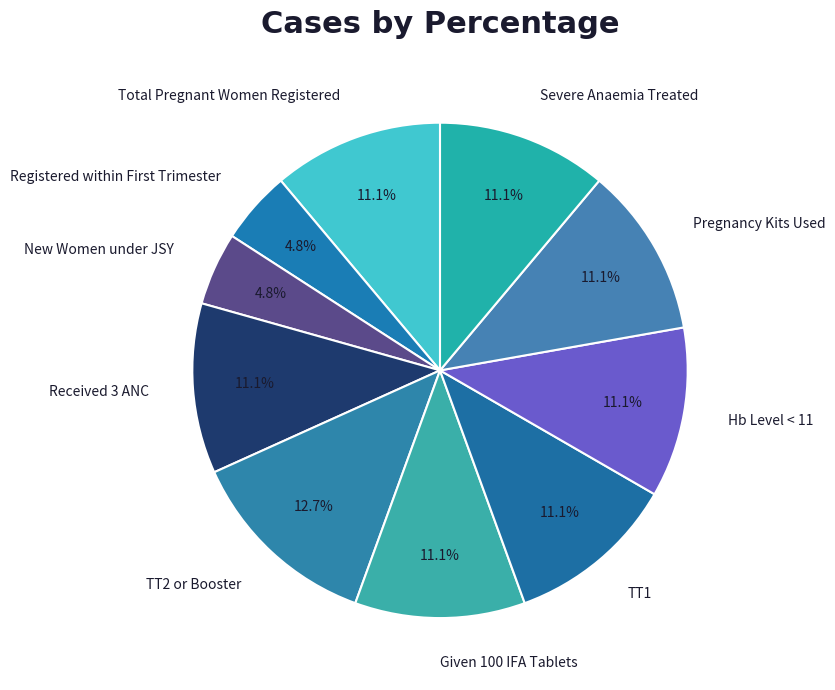

To the nearest percent, what is the average slice percentage?

10%